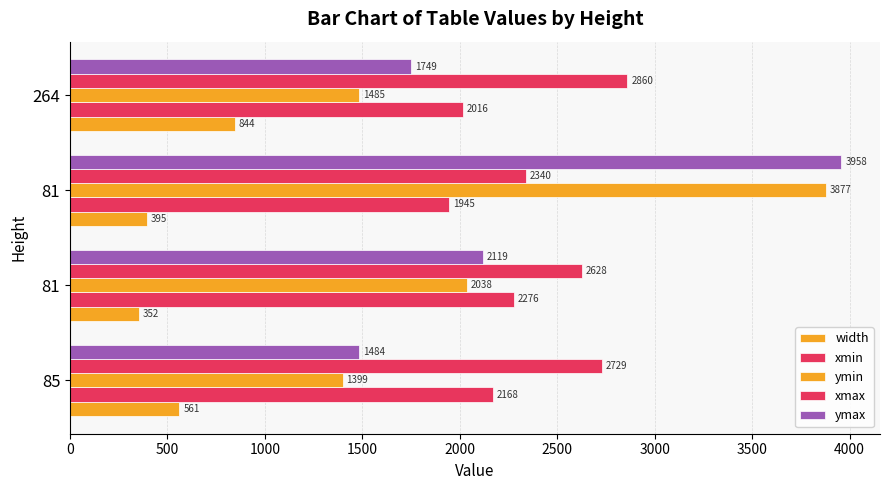

How many values in the xmax series are below 2729?

2